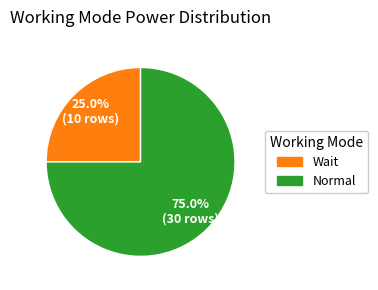

How many slices are in this pie chart?

2